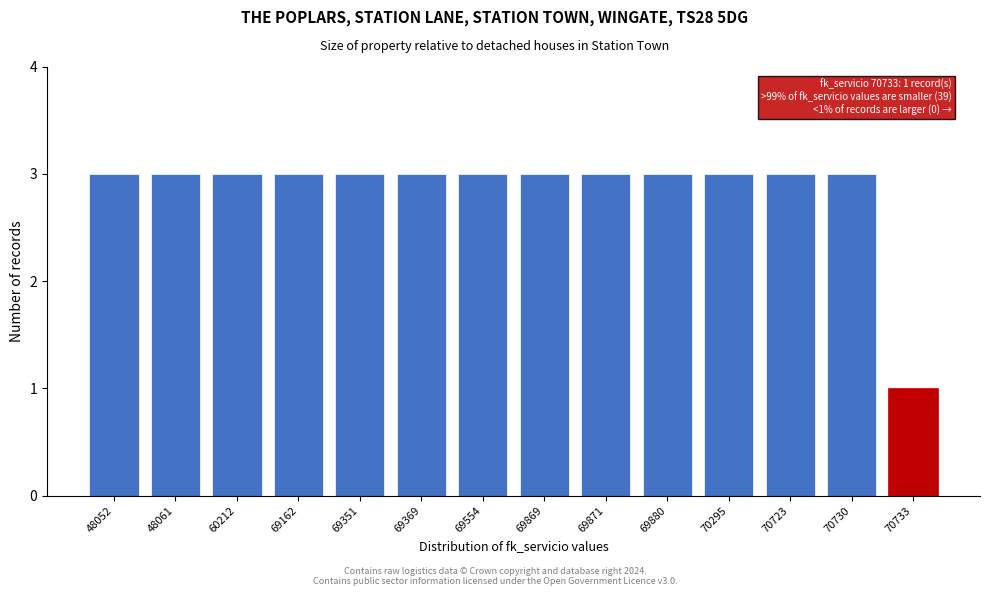

Reading left to right, what are all the values shown in this chart?

3	3	3	3	3	3	3	3	3	3	3	3	3	1